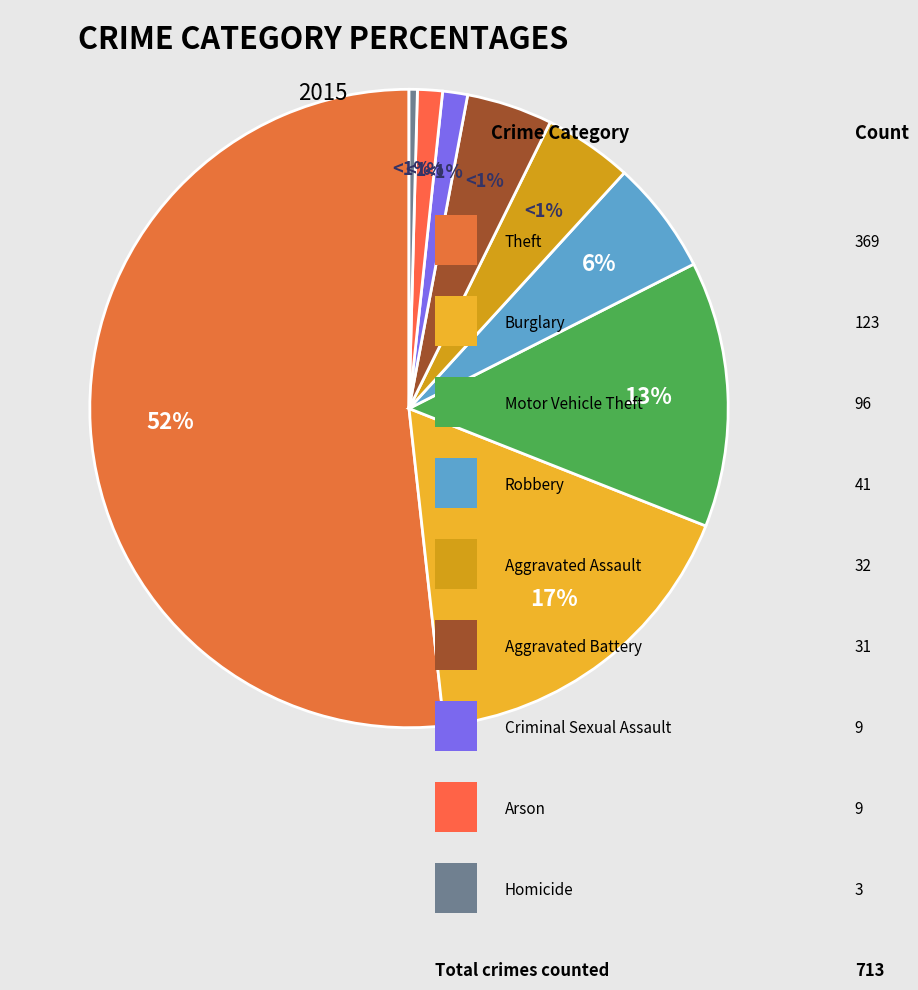

What is the smallest slice in the pie chart?

Homicide